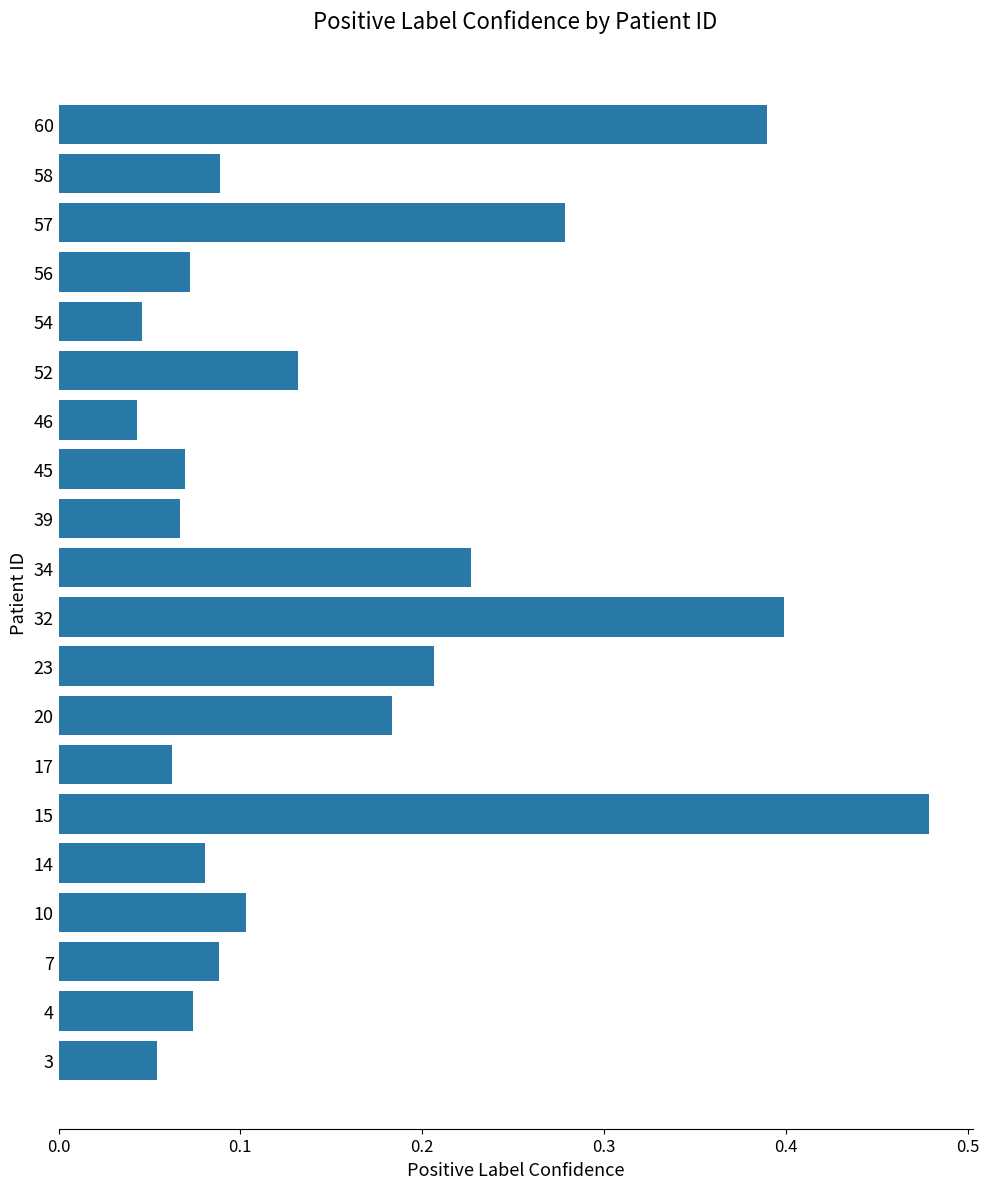

What is the change in value from 15 to 17?

-0.4